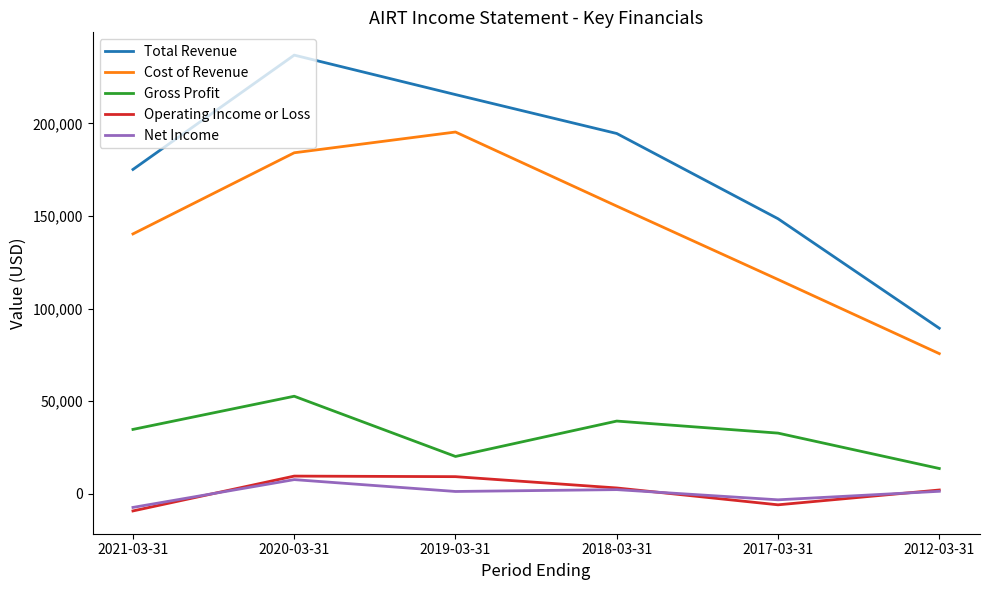

What is the total value across all series at 2021-03-31?

333700